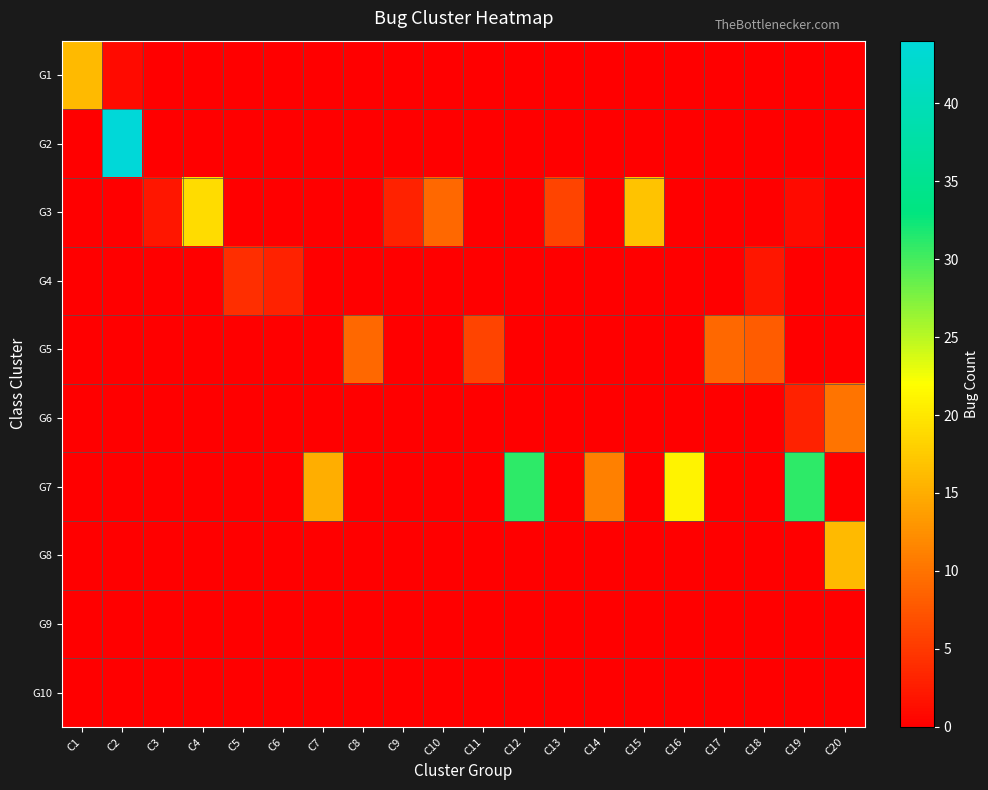

At which category is the sum across all series the highest?

C2